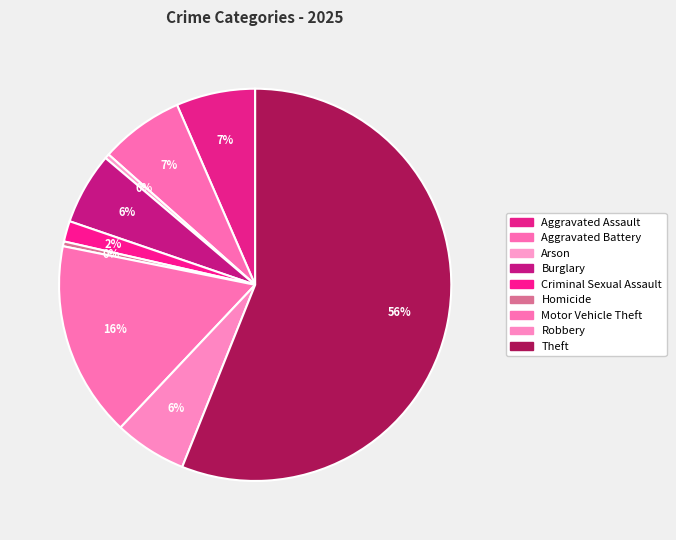

Is it true that Aggravated Assault is 18% of the pie?

False